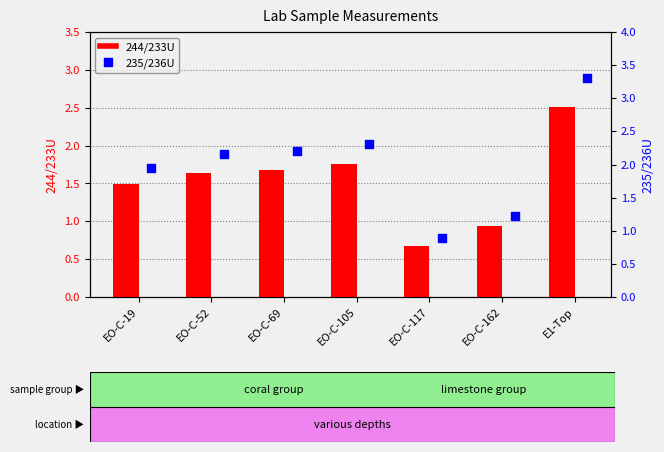

At how many categories does at least one series exceed 0?

7